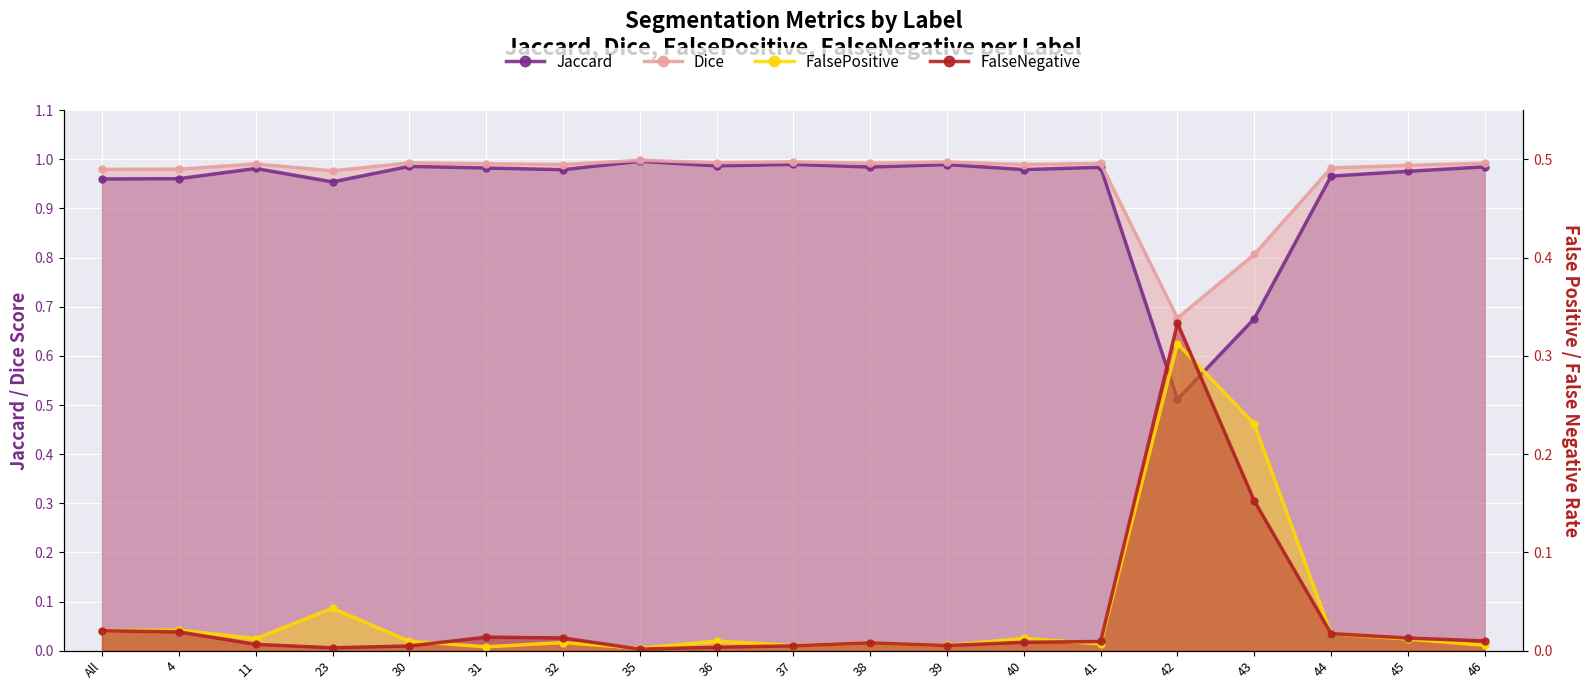

True or false: Jaccard and FalsePositive cross at least once.

False